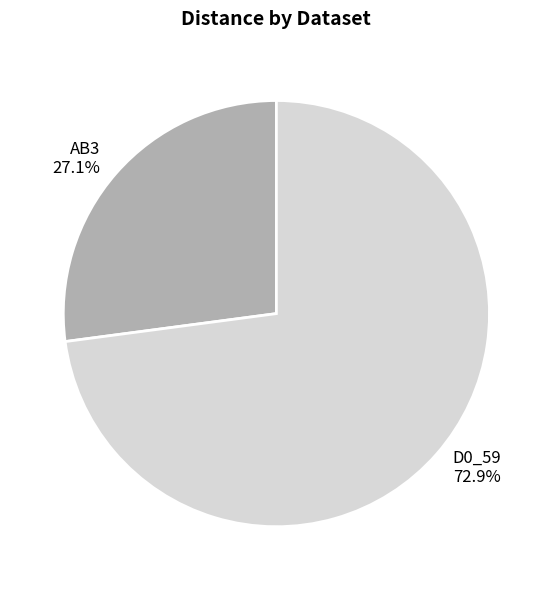

The D0_59 slice represents 73% of the pie. True or false?

True